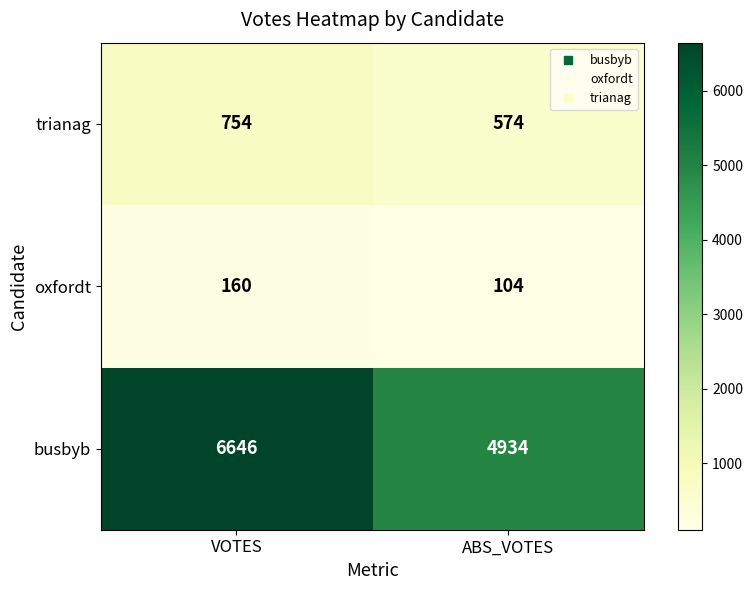

What is the sum of all oxfordt values?

264